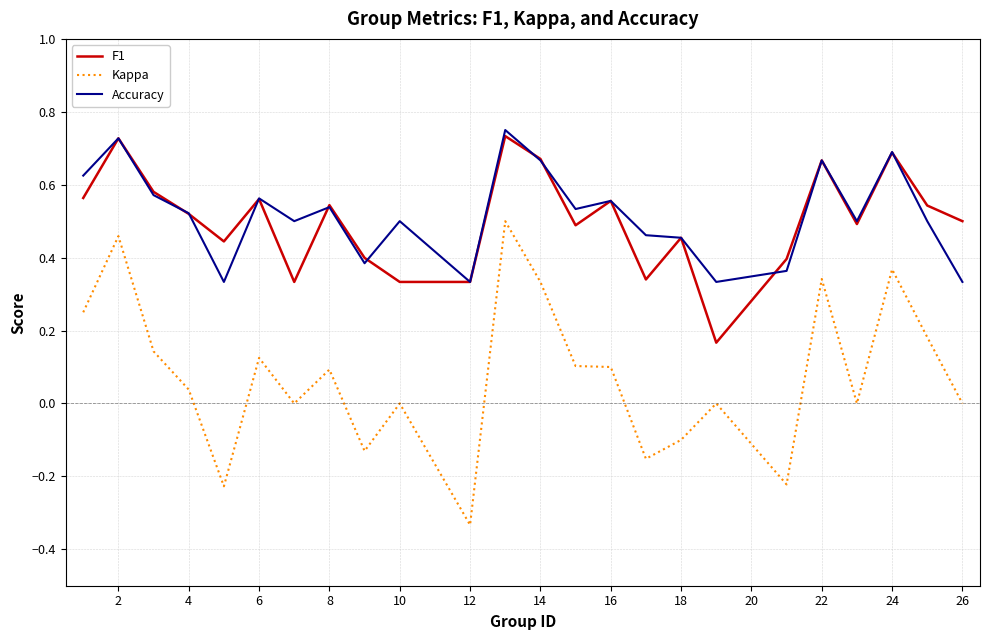

Which series has the widest spread of values?

Kappa